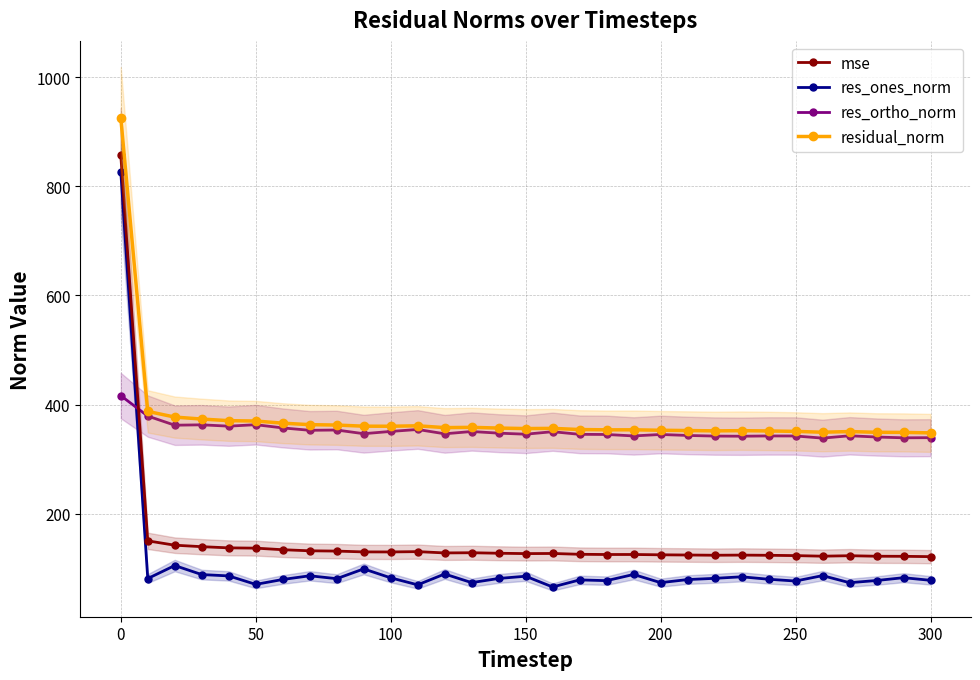

What are all the series names shown in the legend?

mse, res_ones_norm, res_ortho_norm, residual_norm